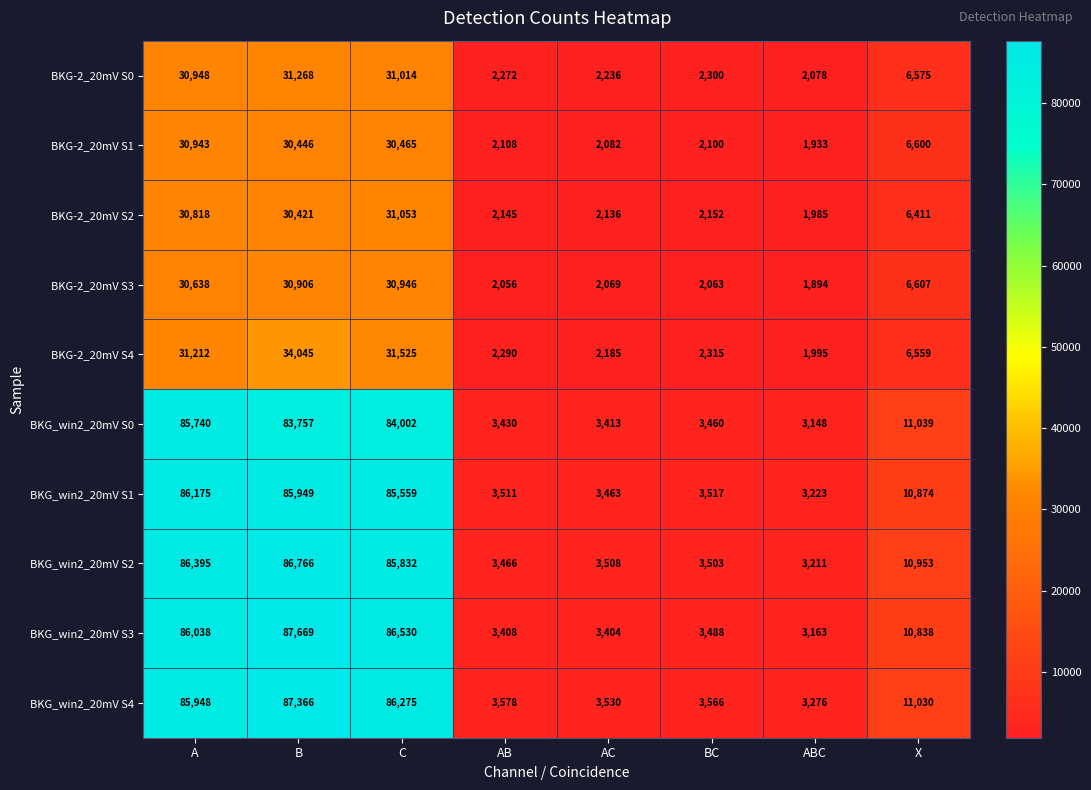

What is the sum of the BKG-2_20mV S0 values at ABC and B?

33346